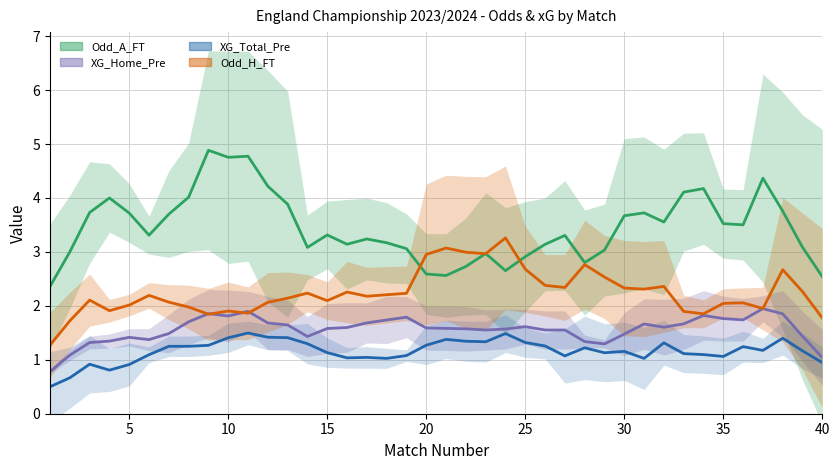

Which series changed the most between 5 and 25?

Odd_H_FT